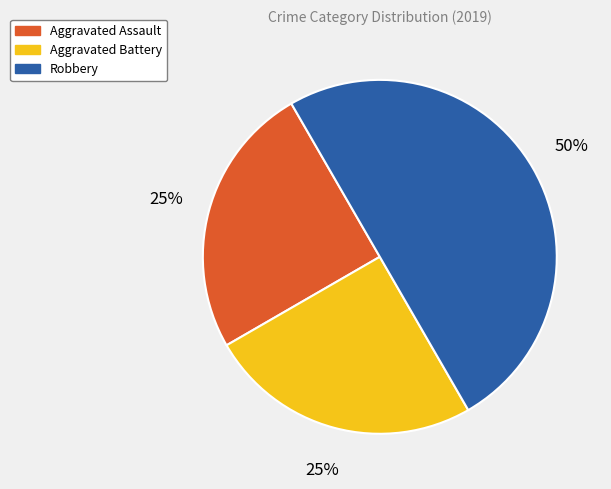

What percentage is the Aggravated Battery slice, to the nearest percent?

25%